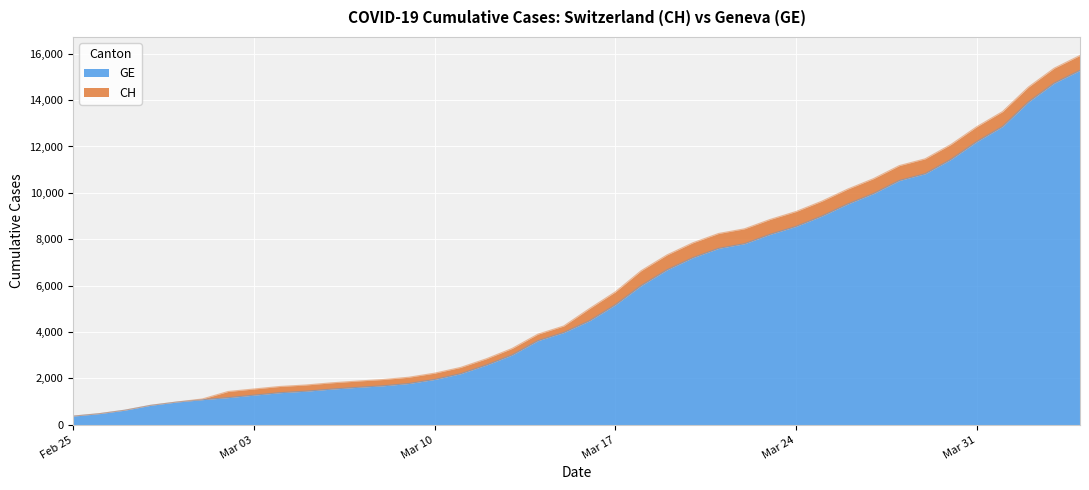

What is the value of the CH point at the 8th from the left?

1544